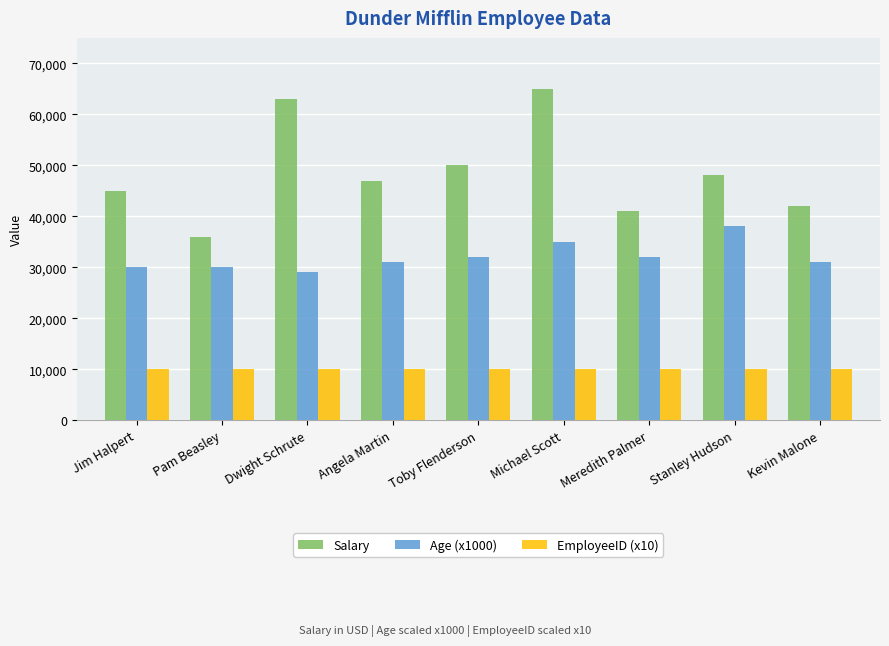

At which label does Age (x1000) reach its minimum?

Dwight Schrute